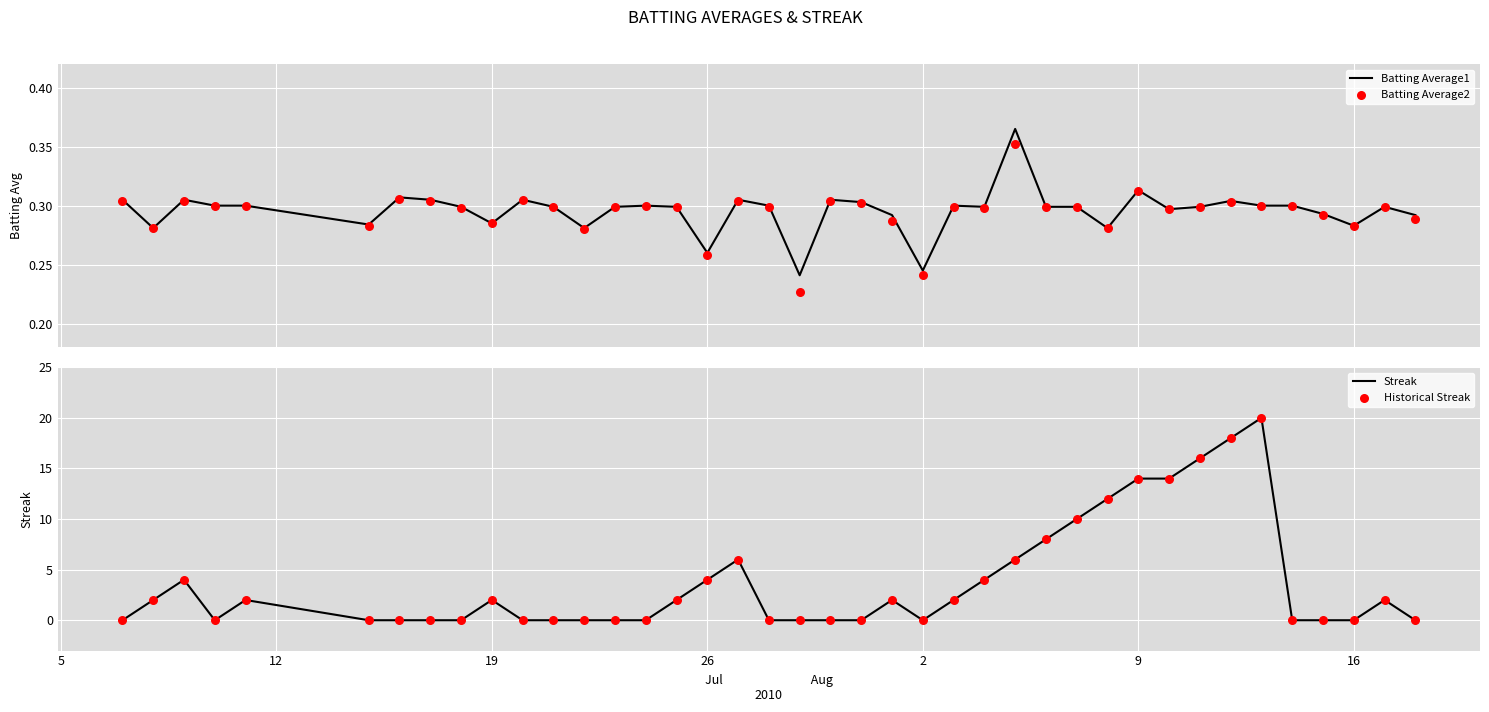

Which series contains the lowest Y value?

Streak